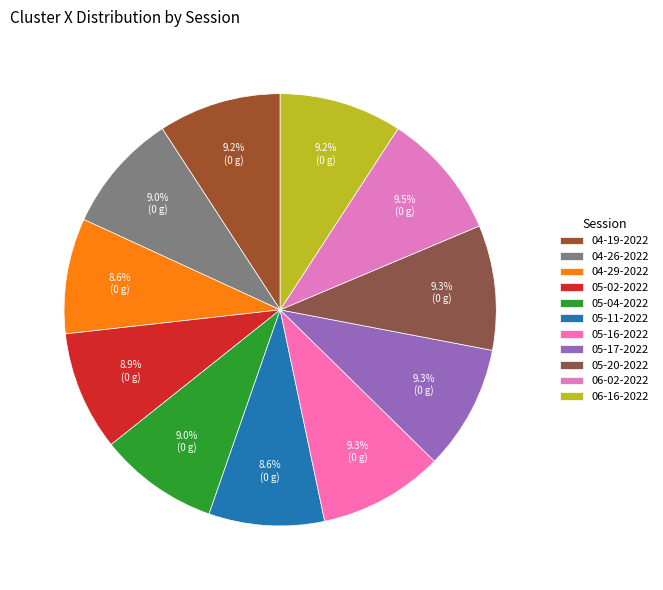

How many segments does this pie chart have?

11